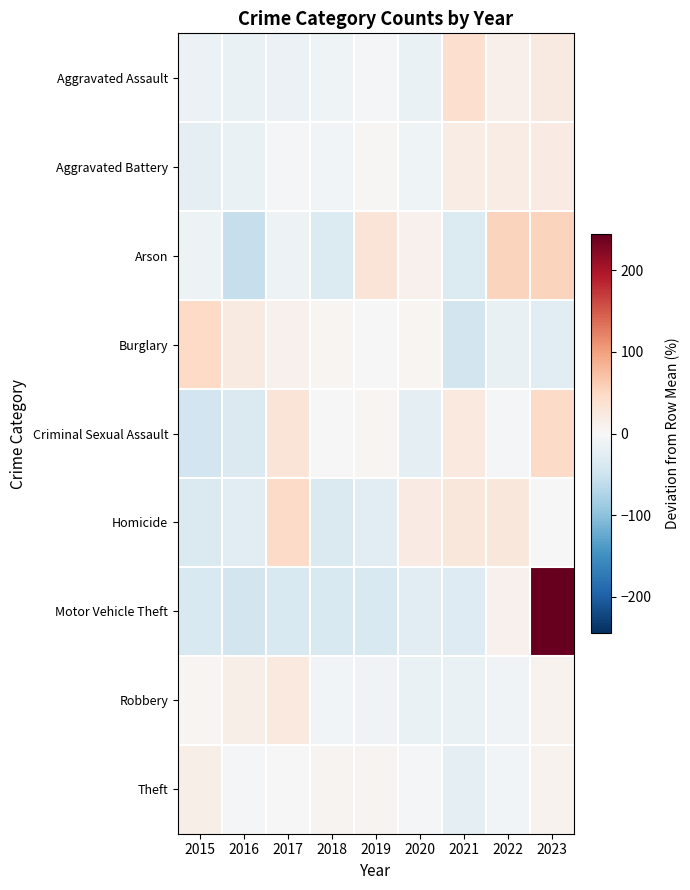

Reading left to right, what are all the values shown in this chart?

Aggravated Assault: 2015=-14.2	2016=-16.3	2017=-14.2	2018=-10.2	2019=-3.1	2020=-16.3	2021=40.2	2022=13.0	2023=21.1
Aggravated Battery: 2015=-22.5	2016=-16.1	2017=-3.3	2018=-5.9	2019=2.4	2020=-11.0	2021=18.4	2022=17.8	2023=20.3
Arson: 2015=-12.2	2016=-56.1	2017=-12.2	2018=-34.1	2019=31.7	2020=9.8	2021=-34.1	2022=53.7	2023=53.7
Burglary: 2015=48.9	2016=22.8	2017=10.0	2018=5.6	2019=0.0	2020=3.9	2021=-45.6	2022=-17.8	2023=-27.8
Criminal Sexual Assault: 2015=-45.9	2016=-34.3	2017=31.3	2018=0.4	2019=4.3	2020=-22.7	2021=23.6	2022=-3.4	2023=46.8
Homicide: 2015=-35.7	2016=-26.5	2017=46.9	2018=-35.7	2019=-26.5	2020=19.4	2021=28.6	2022=28.6	2023=1.0
Motor Vehicle Theft: 2015=-38.0	2016=-44.7	2017=-36.3	2018=-37.4	2019=-38.0	2020=-28.5	2021=-31.3	2022=10.1	2023=244.1
Robbery: 2015=5.7	2016=15.0	2017=24.4	2018=-6.1	2019=-7.7	2020=-16.3	2021=-15.5	2022=-8.4	2023=8.8
Theft: 2015=13.8	2016=-3.2	2017=-1.4	2018=7.0	2019=7.4	2020=-3.4	2021=-23.2	2022=-6.2	2023=9.2